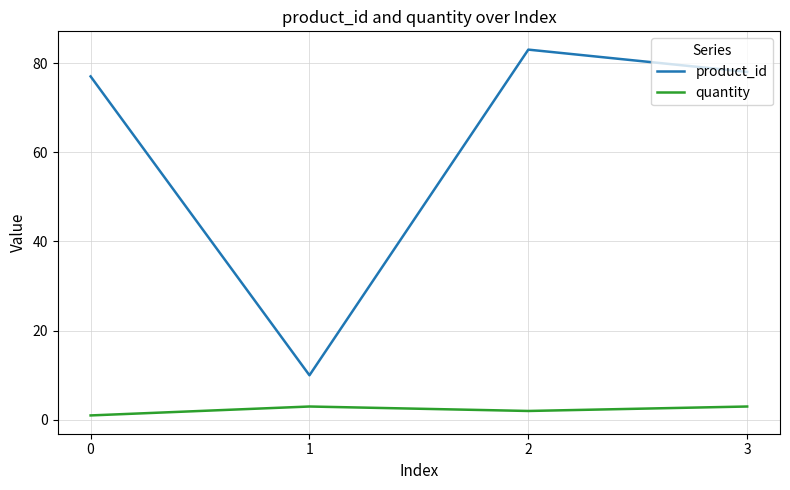

What is the sum of all quantity values?

9